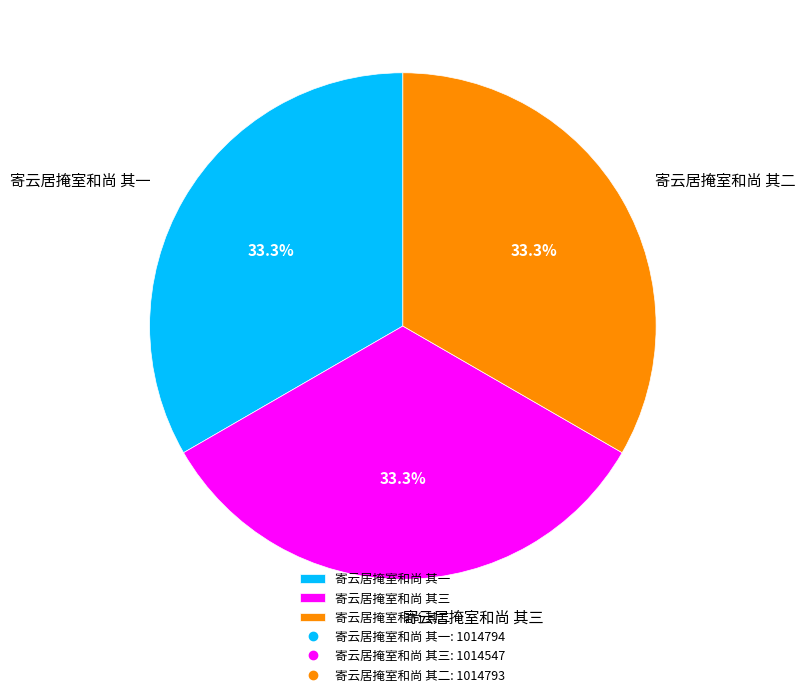

Is there a majority slice in this chart?

No